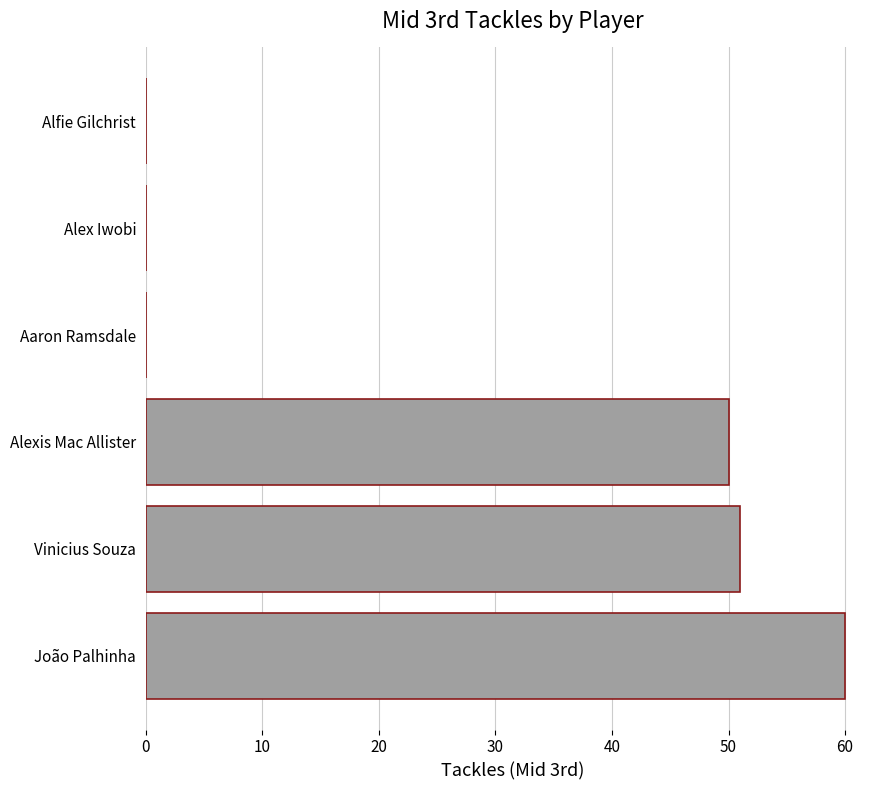

Reading bottom to top, list all the values displayed in this chart.

João Palhinha=60	Vinicius Souza=51	Alexis Mac Allister=50	Aaron Ramsdale=0	Alex Iwobi=0	Alfie Gilchrist=0